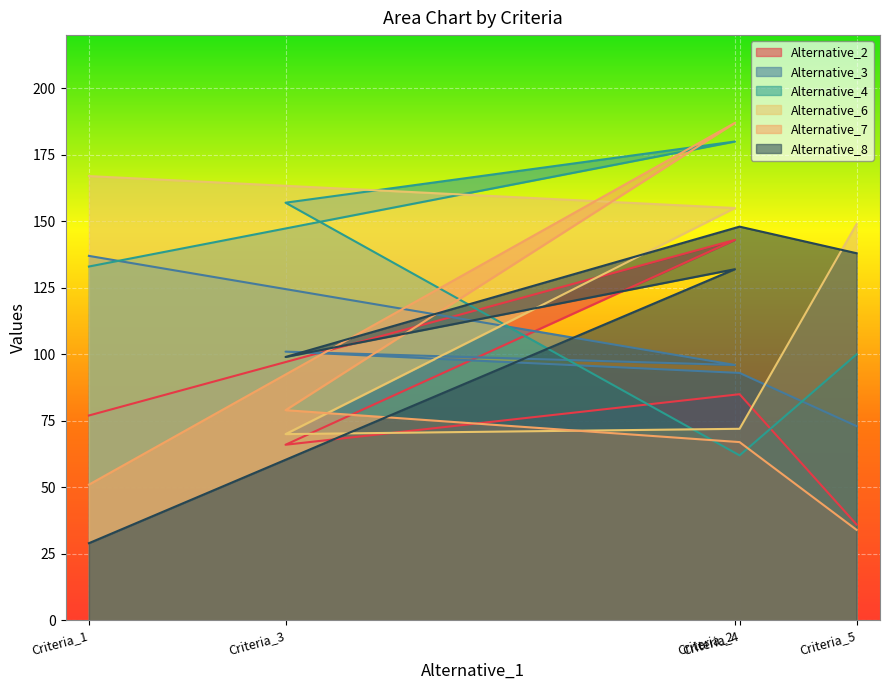

Which series has the widest spread of values?

Alternative_7